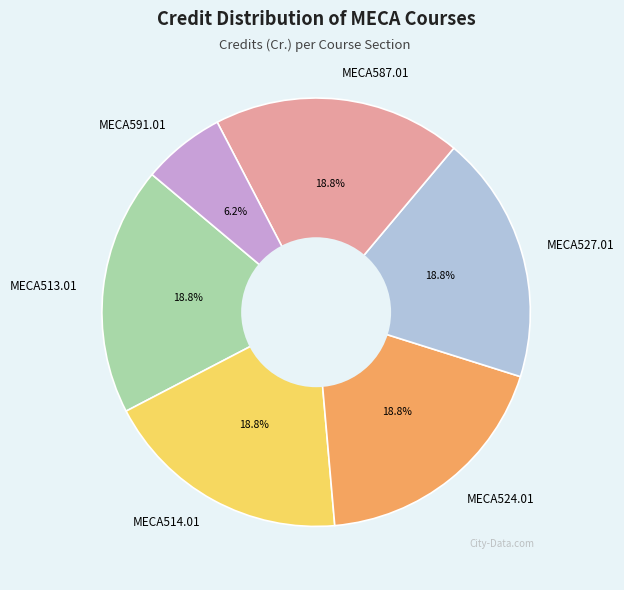

Which category has the smallest portion of the pie?

MECA591.01